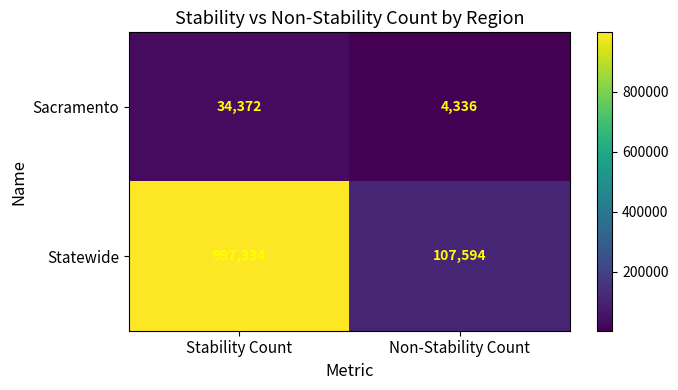

Reading left to right, what are all the values shown in this chart?

Sacramento: Stability Count=34372	Non-Stability Count=4336
Statewide: Stability Count=997334	Non-Stability Count=107594